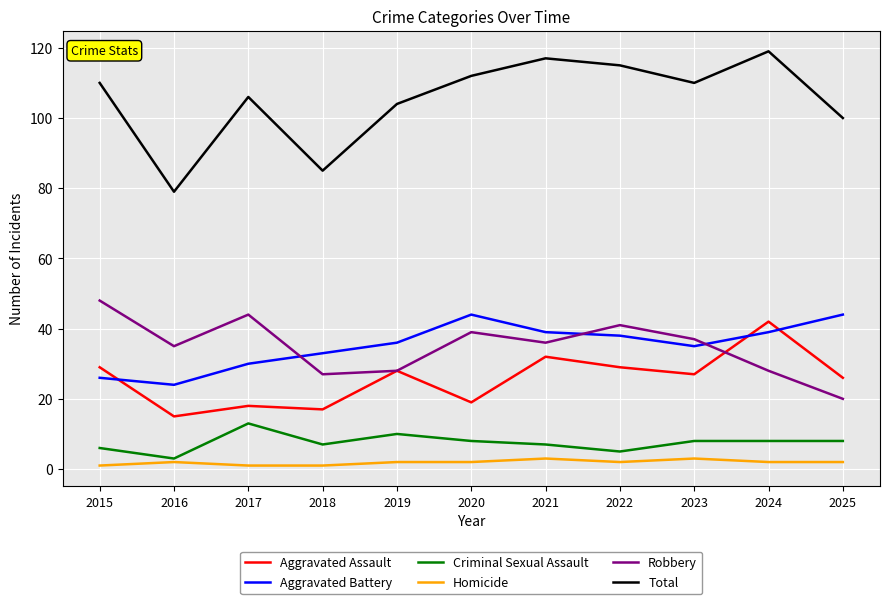

What are all the series names shown in the legend?

Aggravated Assault, Aggravated Battery, Criminal Sexual Assault, Homicide, Robbery, Total